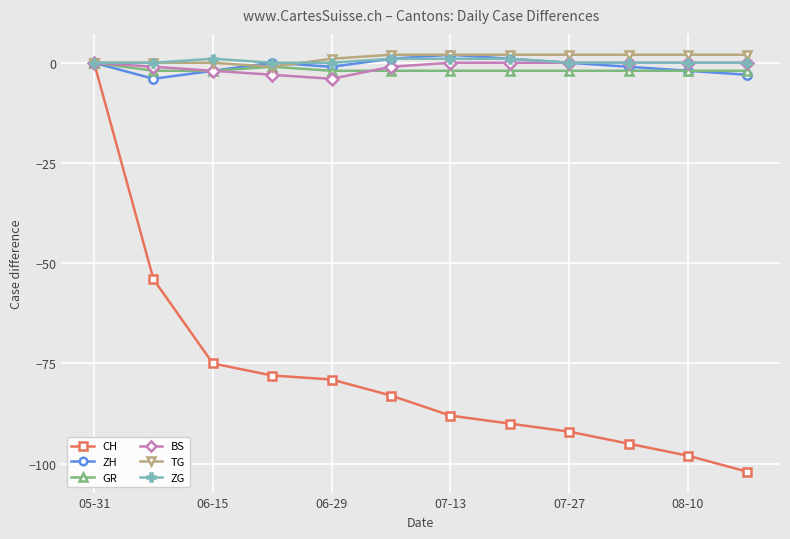

What is the average value of the ZH series?

-1